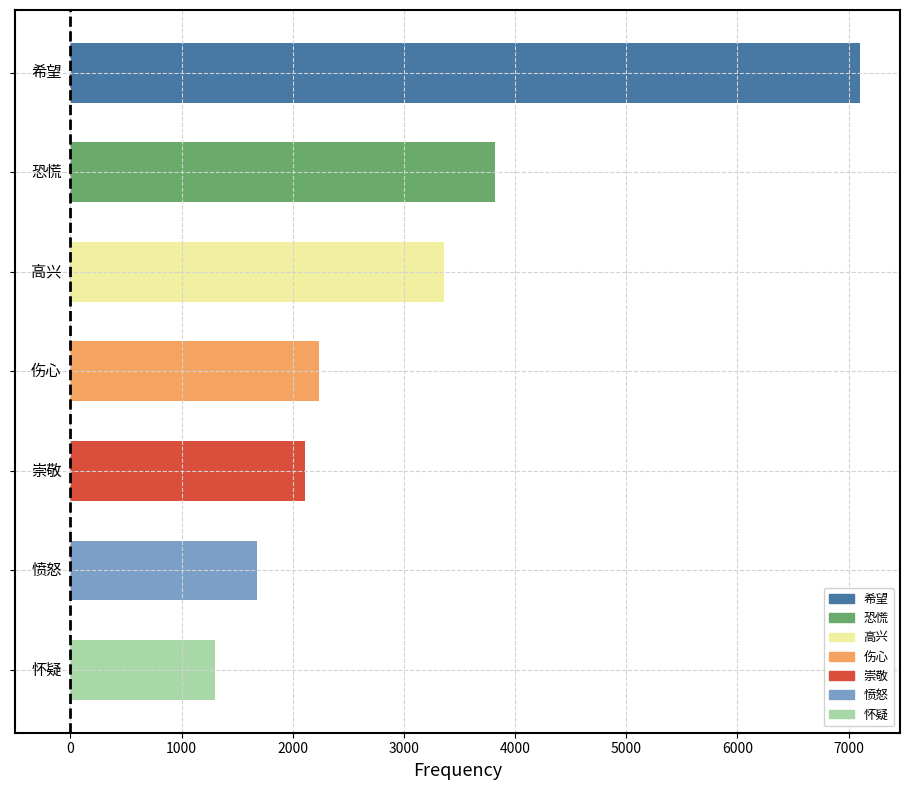

What is the difference between the maximum and second lowest values?

5431